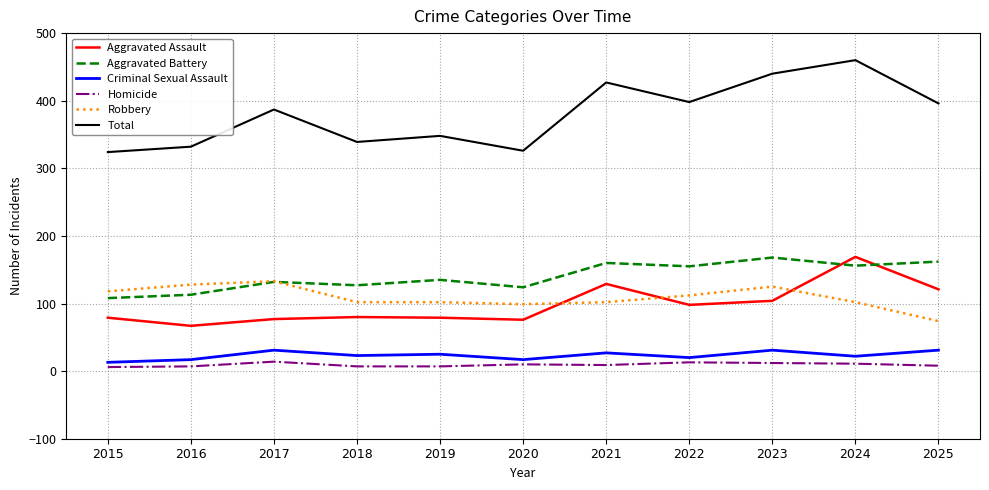

At 2018, list the series in order from smallest to largest.

Homicide, Criminal Sexual Assault, Aggravated Assault, Robbery, Aggravated Battery, Total